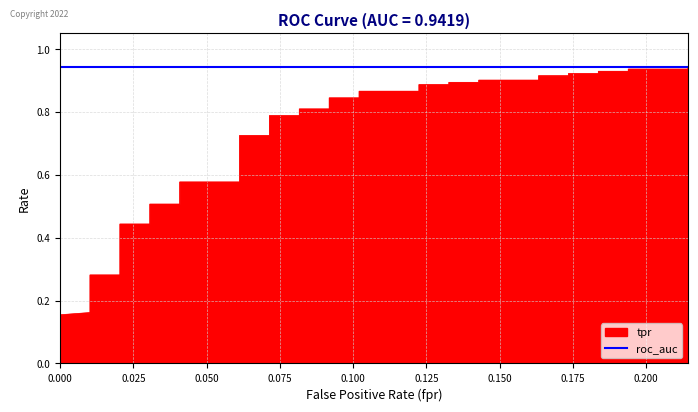

What is the sum of all tpr values?

26.4